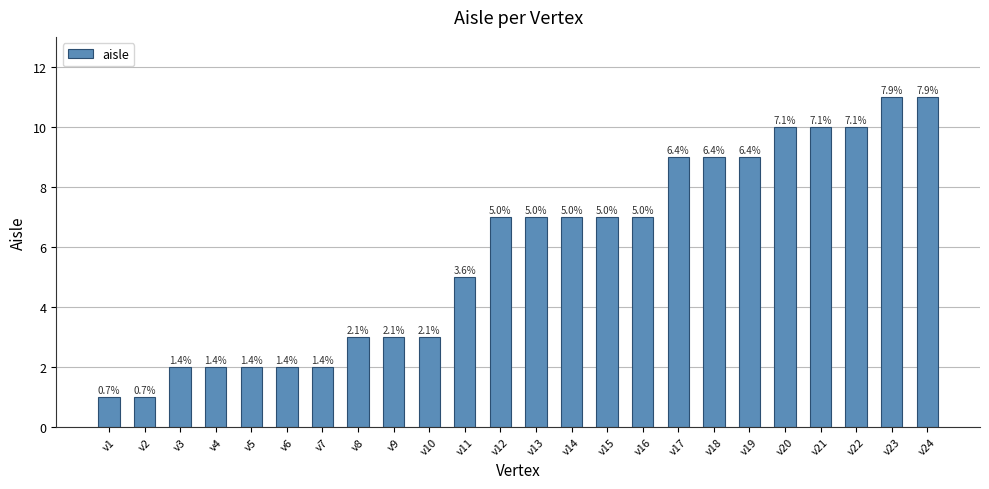

Which label corresponds to the smallest value in the chart?

v1